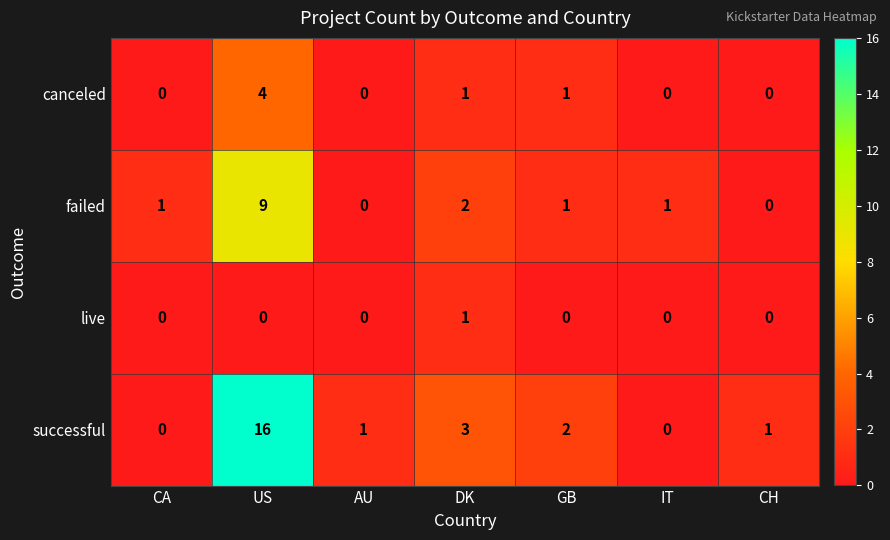

List the series in order of their peak value, lowest first.

live, canceled, failed, successful